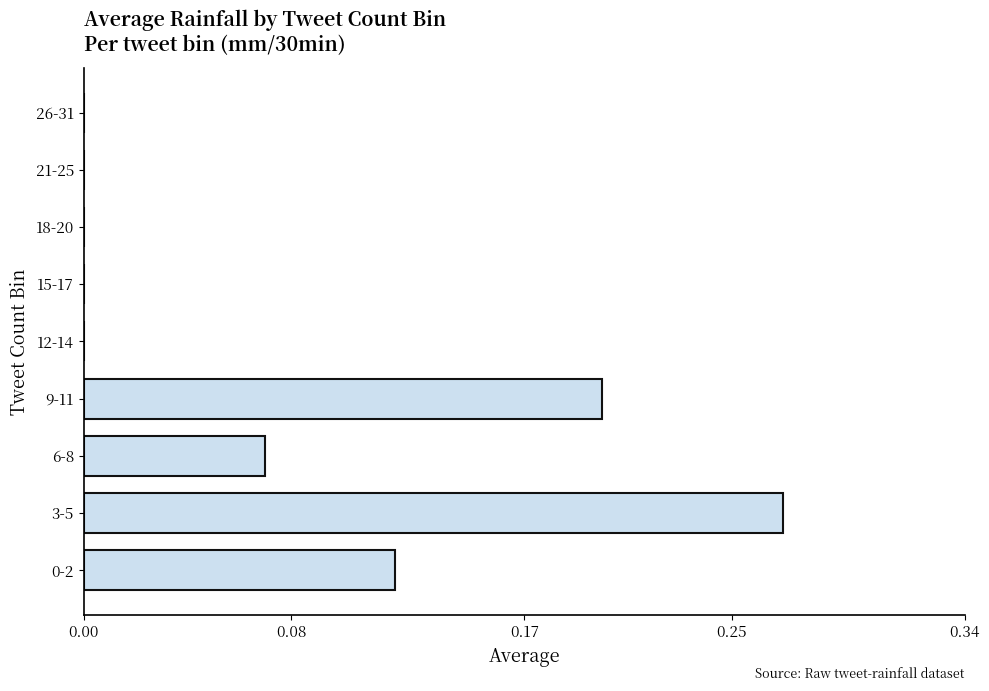

How many distinct data groups are displayed?

1